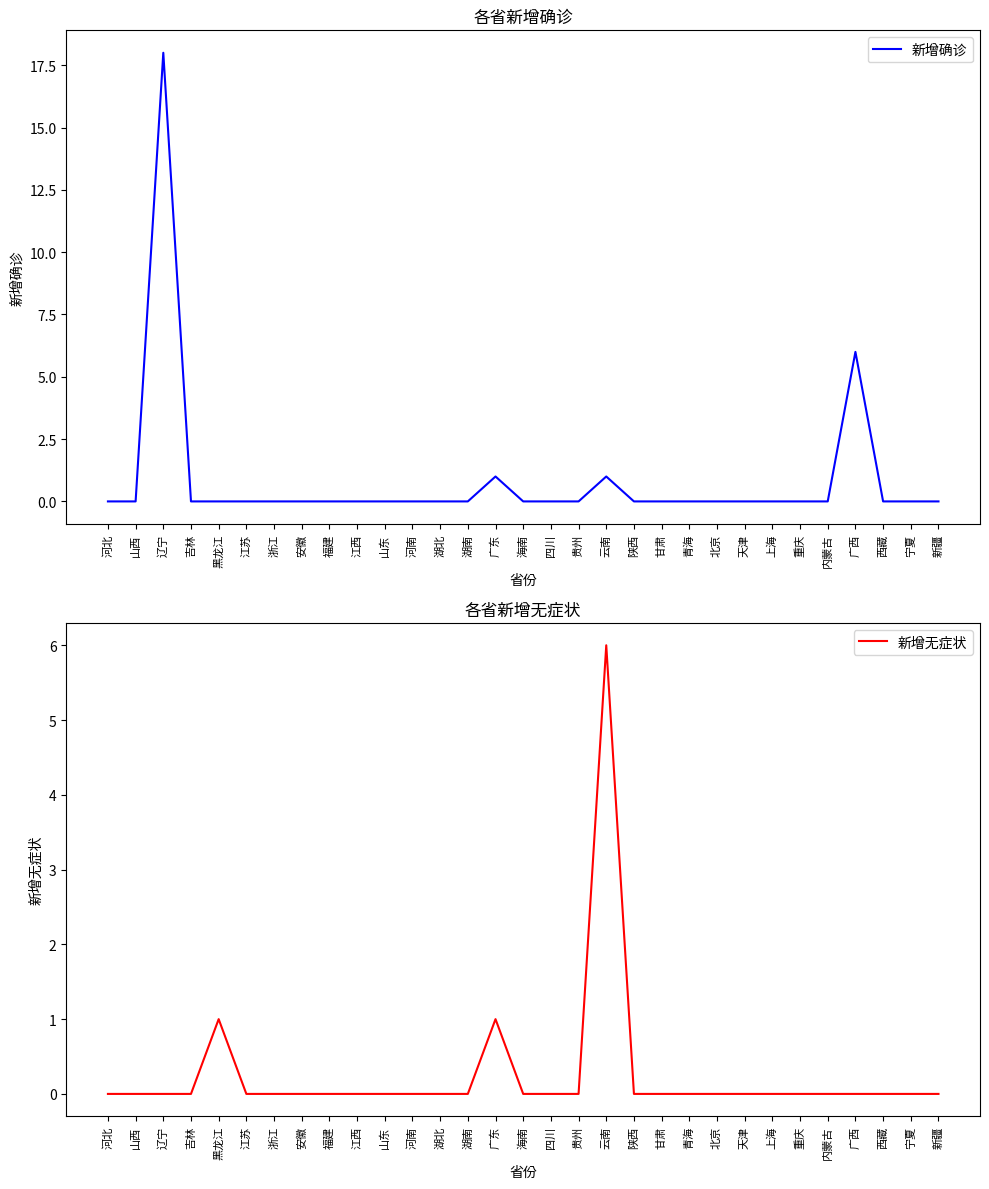

At which category is the sum across all series the highest?

辽宁